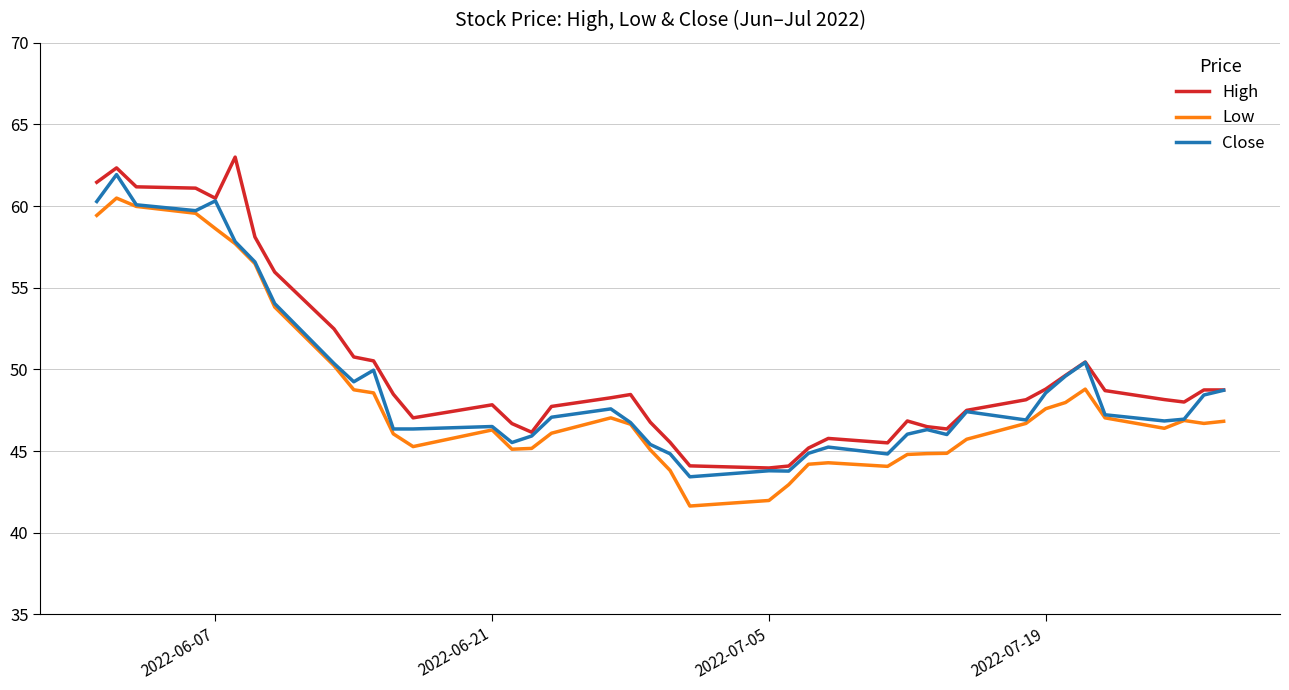

What is the maximum value shown in the chart?

63.0